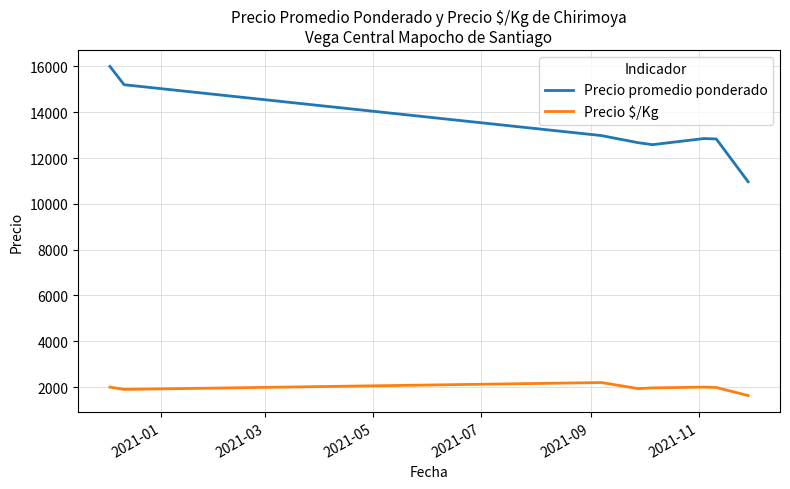

List the series in order of their overall mean, highest first.

Precio promedio ponderado, Precio $/Kg